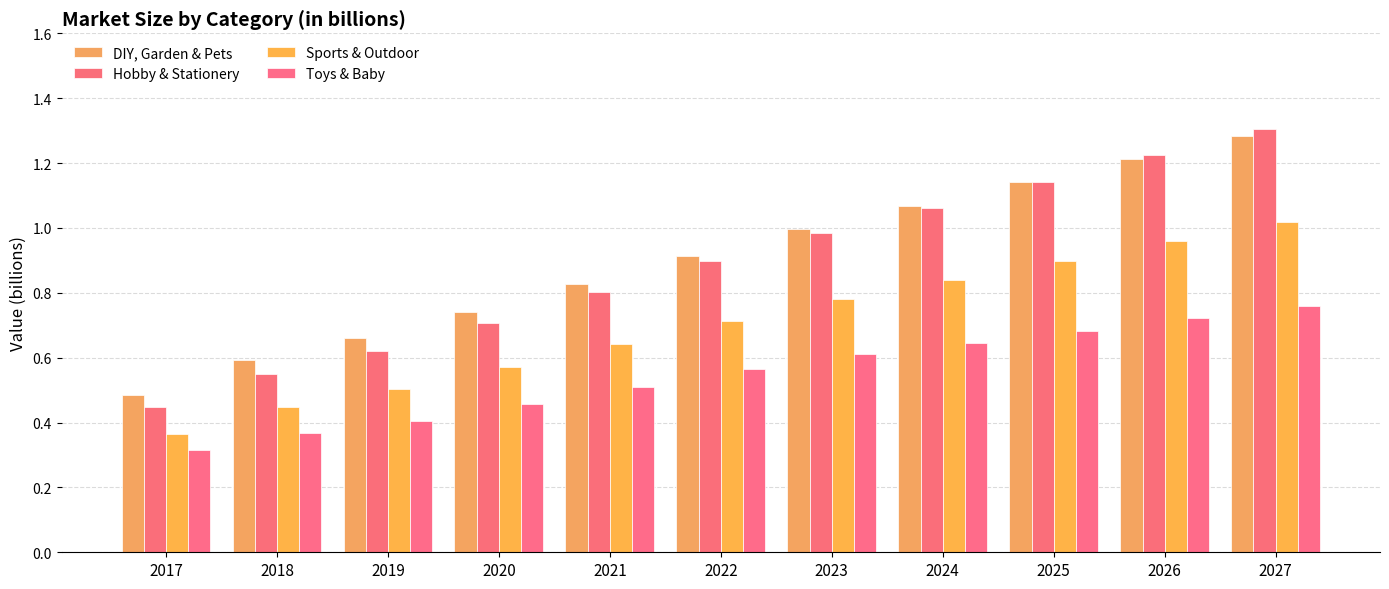

What is the total value across all series at 2020?

2.5